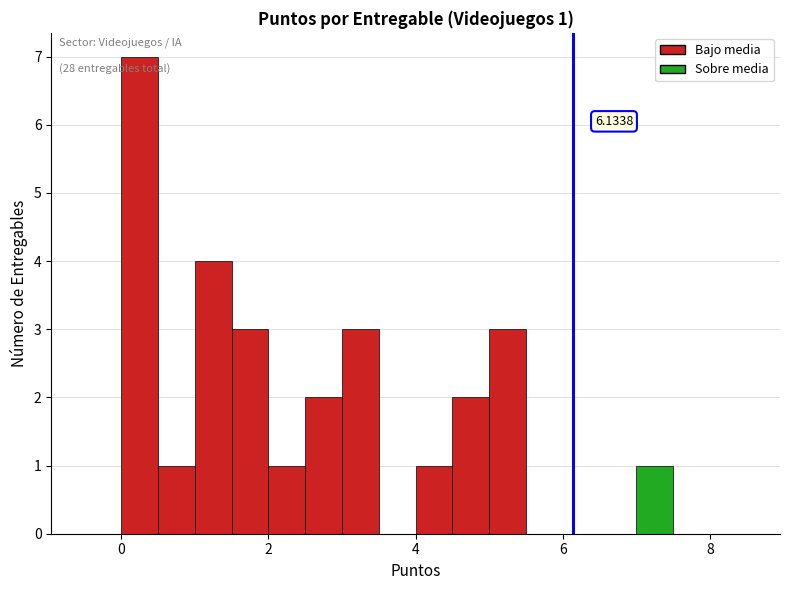

Read against the x-axis, roughly where is the centre of the tallest bar?

0.2